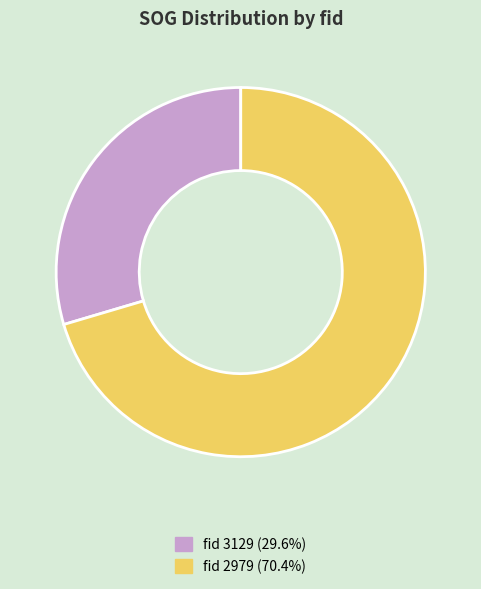

Does any single category account for the majority?

Yes